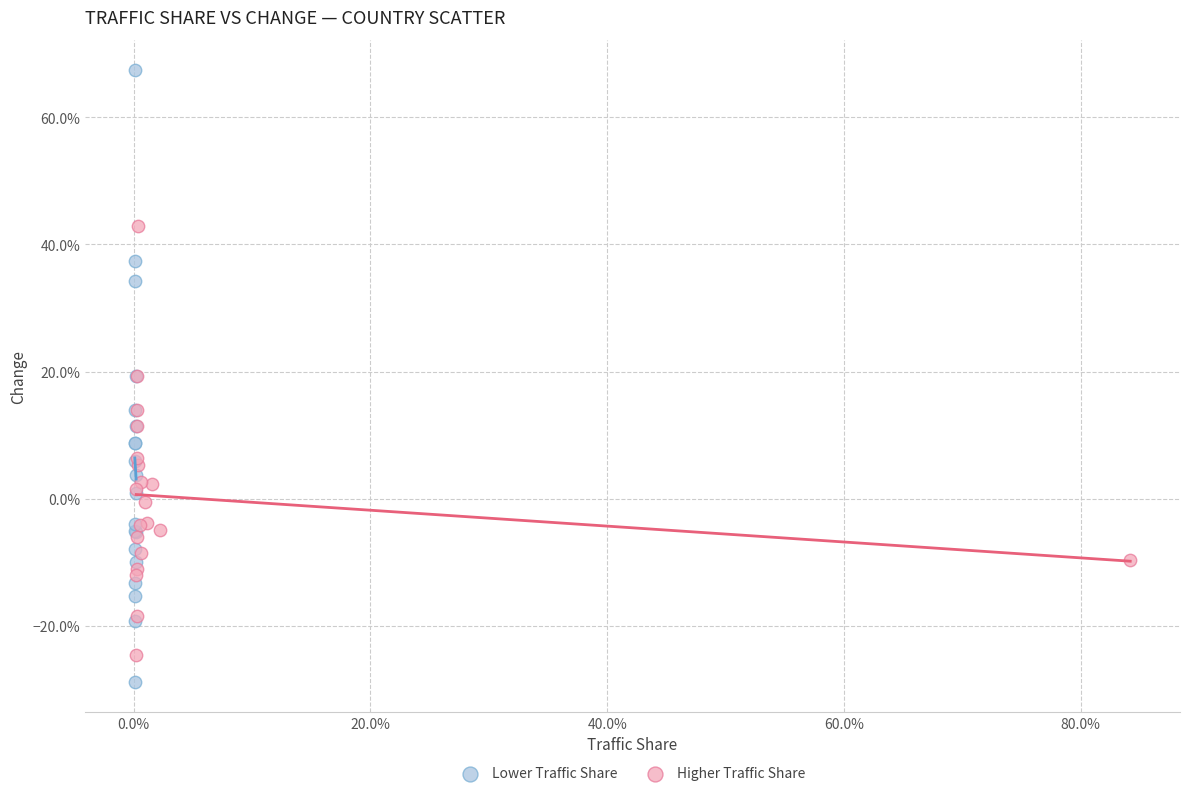

What are all the series names shown in the legend?

Lower Traffic Share, Higher Traffic Share